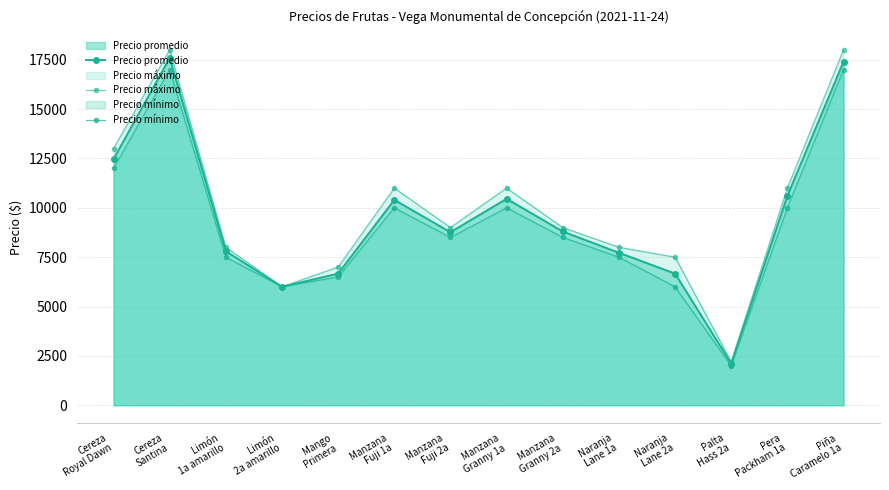

What is the lowest value of the Precio promedio series?

2111